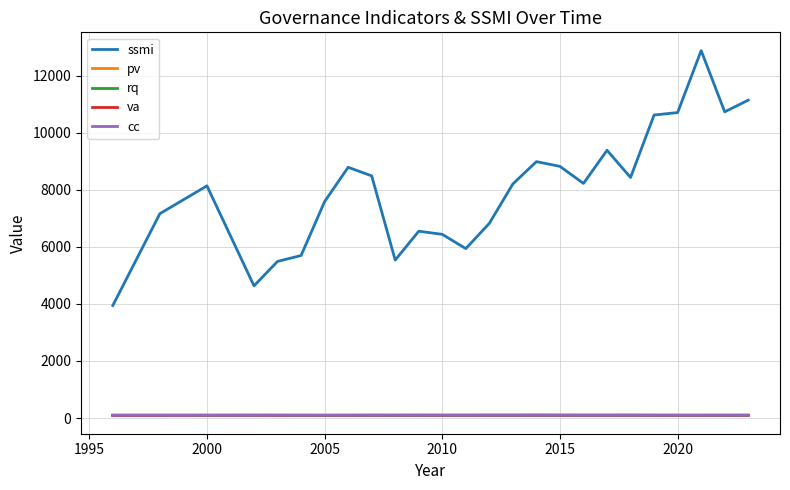

Which series has the widest spread of values?

ssmi